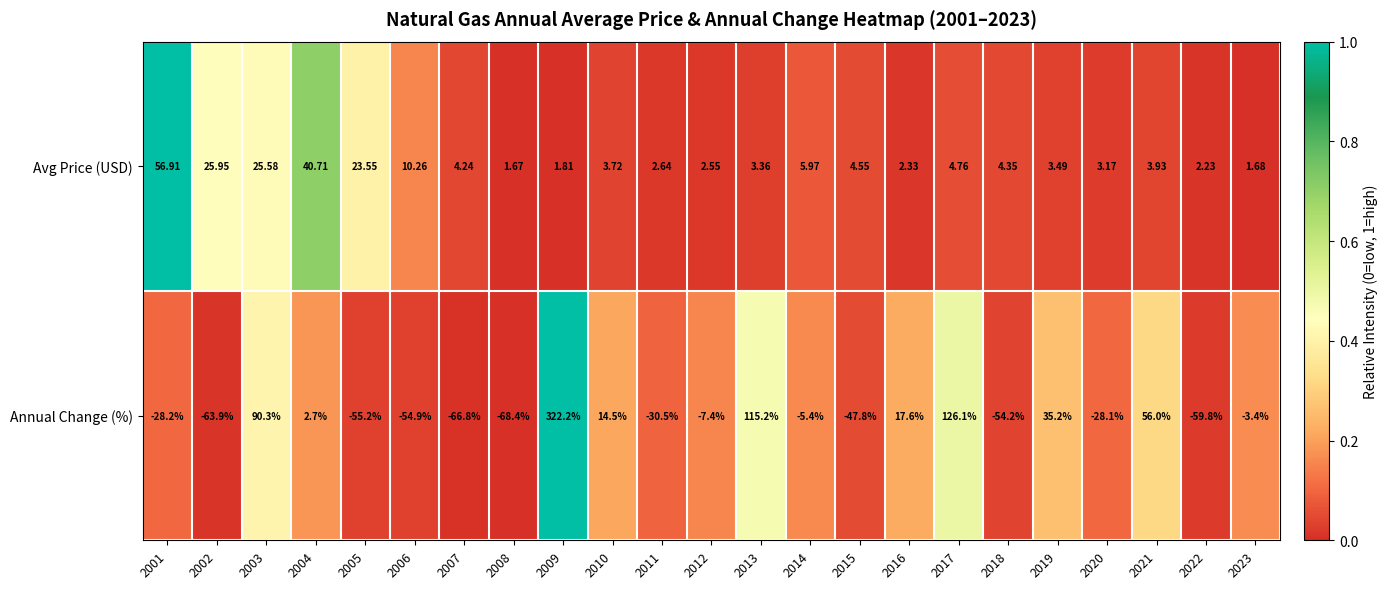

Which series changed the most between 2006 and 2008?

Annual Change (%)